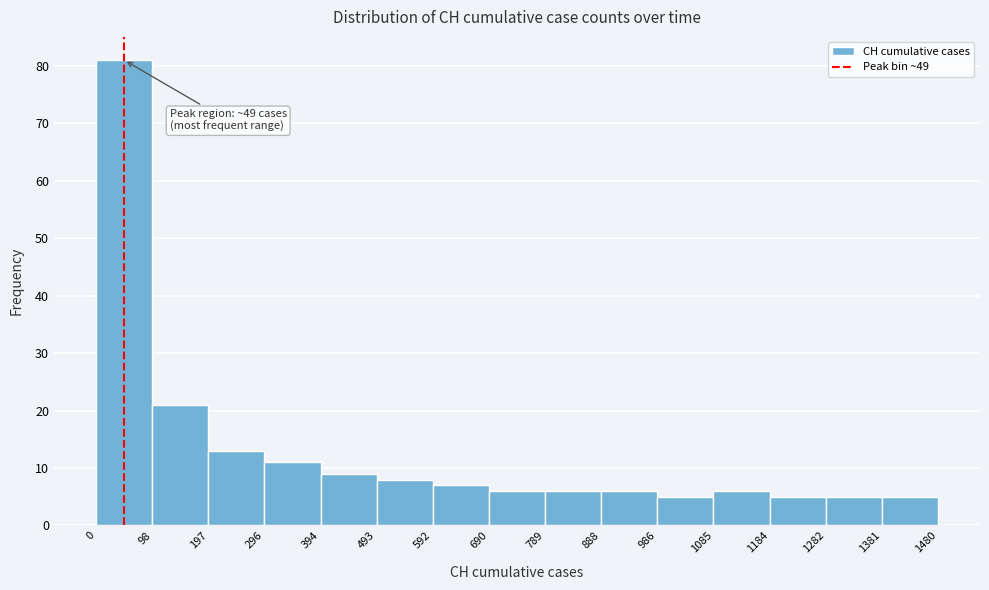

Over which range of the x-axis is the bar tallest?

0 to 98